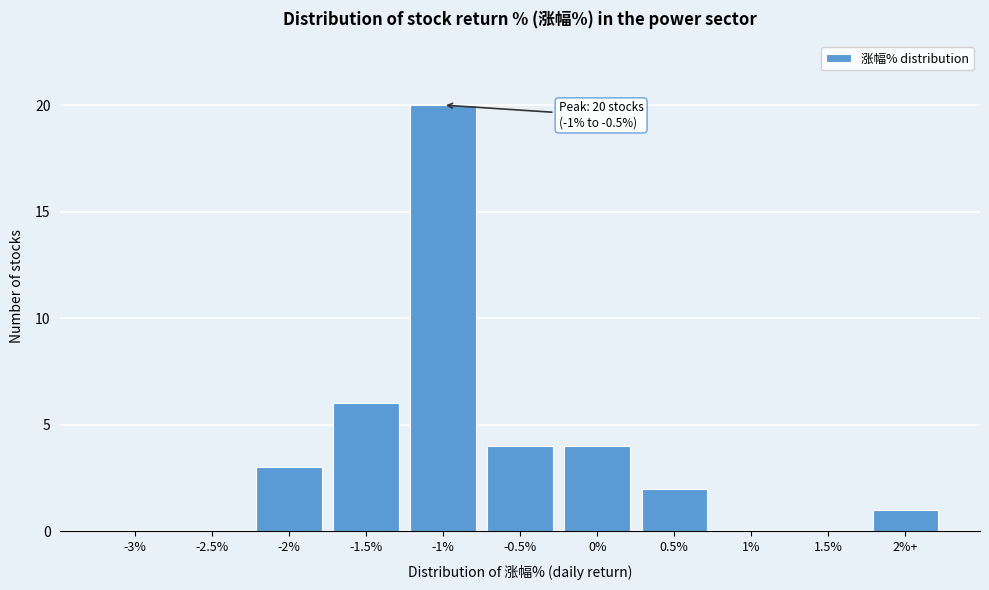

Reading left to right, list all the values displayed in this chart.

-3%=0	-2.5%=0	-2%=3	-1.5%=6	-1%=20	-0.5%=4	0%=4	0.5%=2	1%=0	1.5%=0	2%+=1